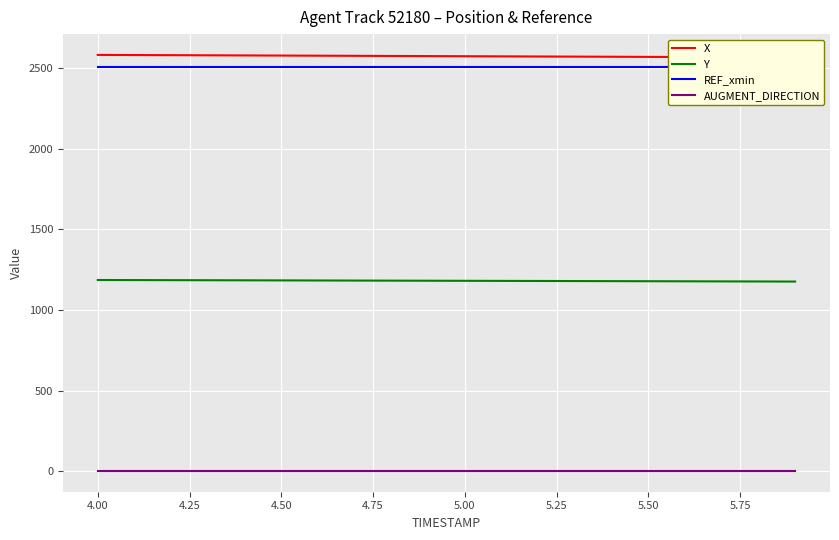

Count the number of data series in this chart.

4